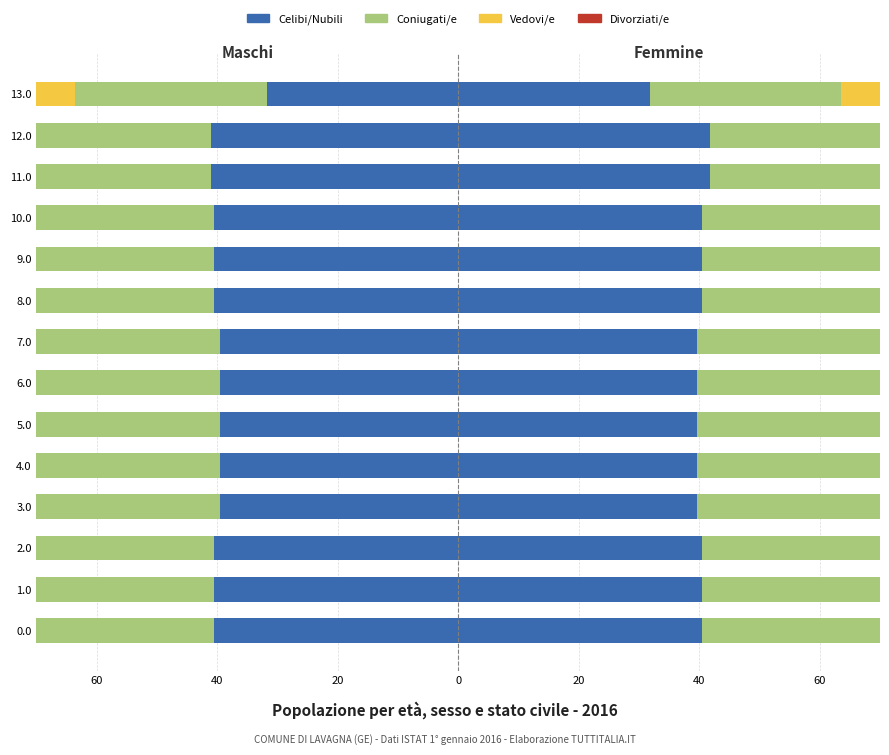

How many groups of bars are there?

14